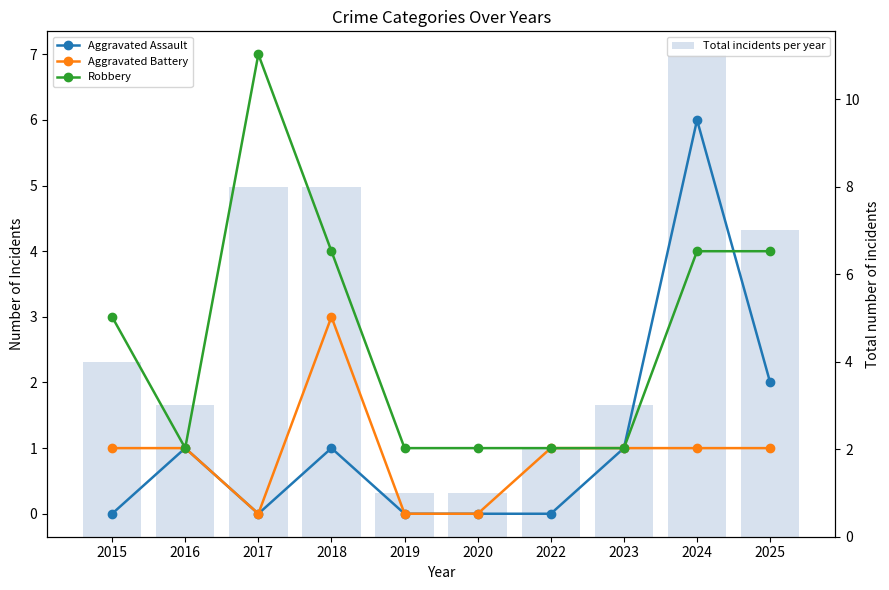

Does the chart contain any negative values?

No